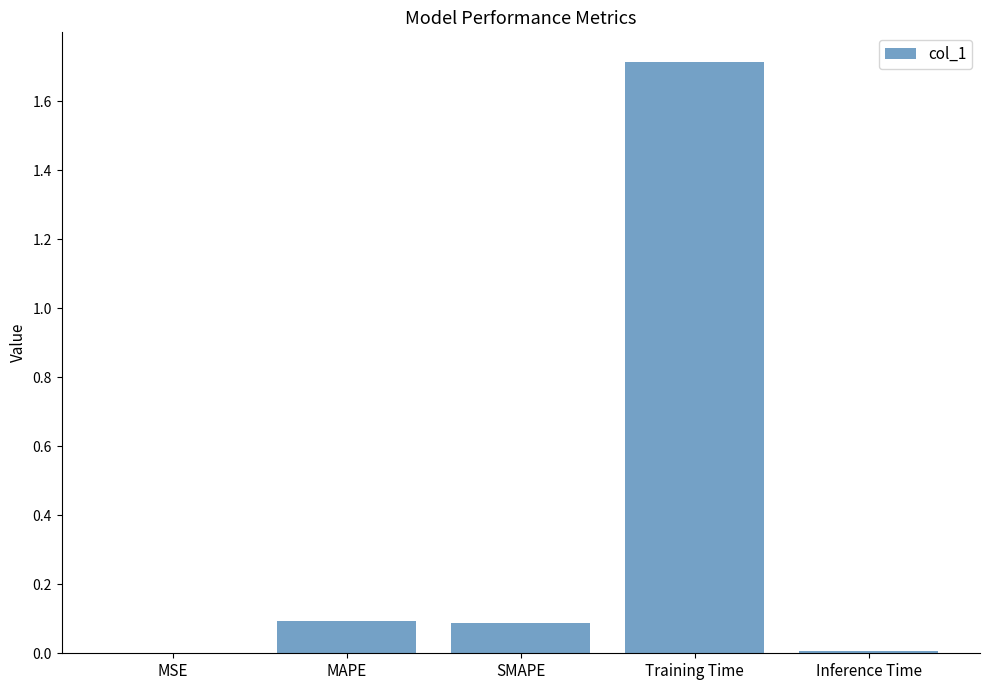

What is the average value?

0.4